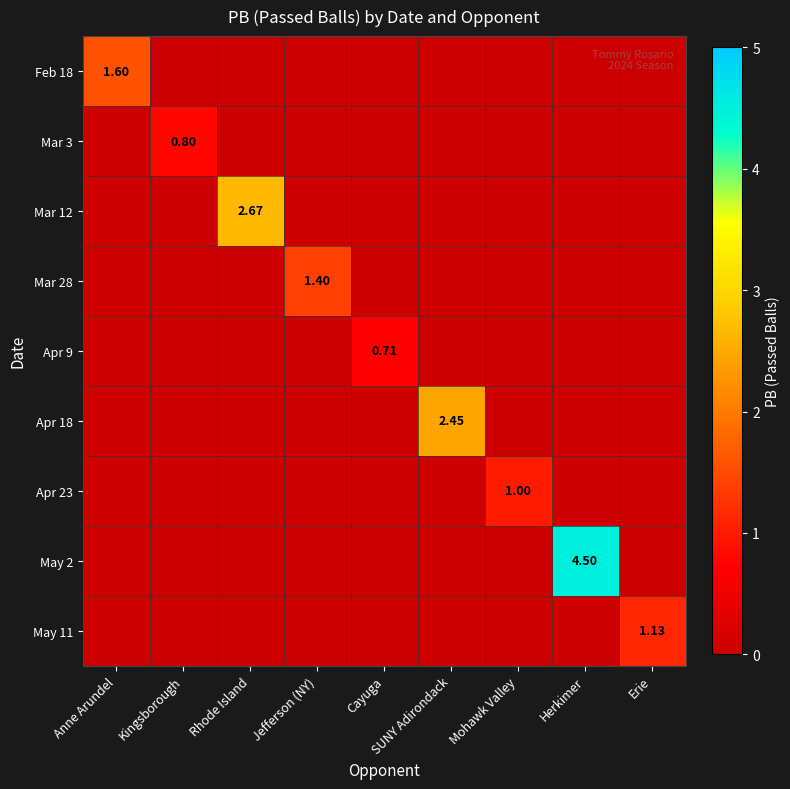

Which series has the largest range (max minus min)?

May 2